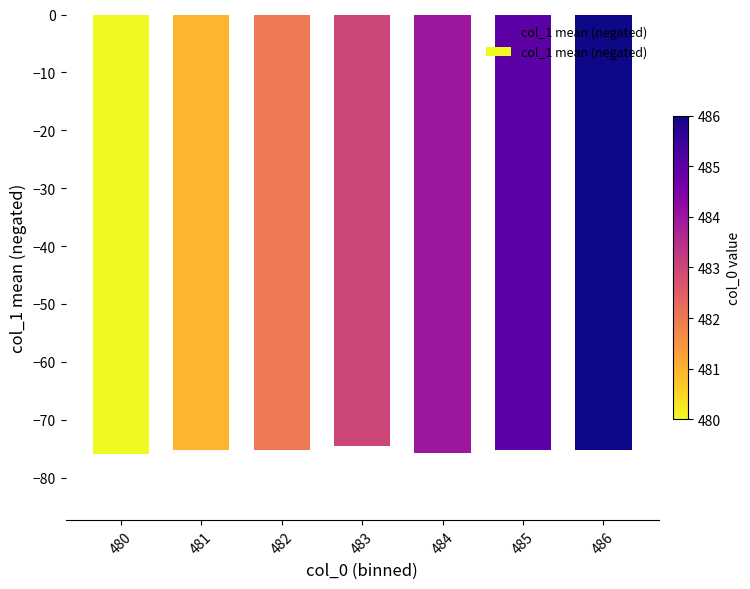

What is the value of the 3rd bar from the left?

-75.2